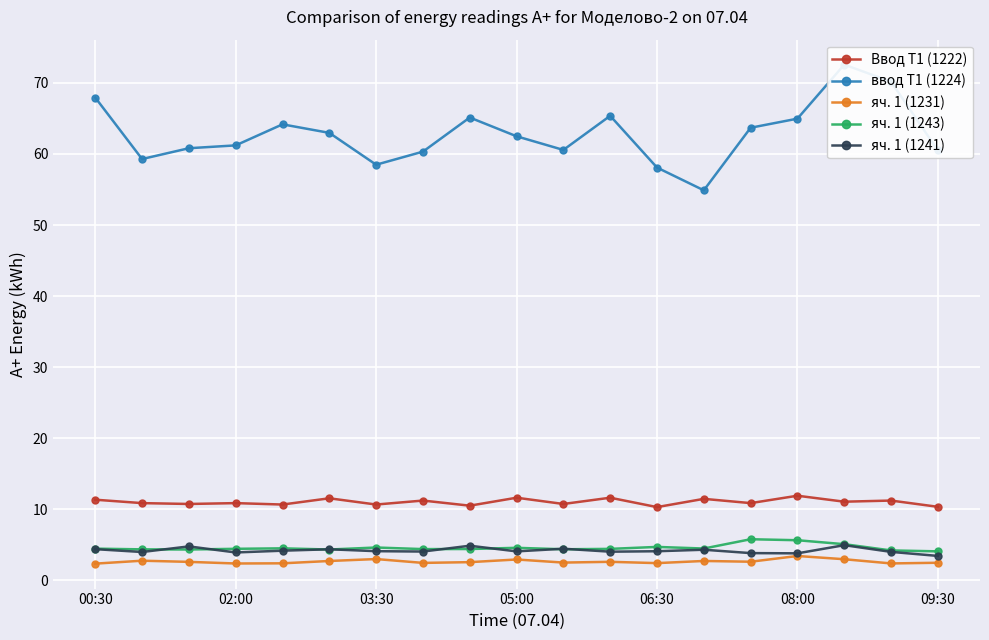

Is the value of яч. 1 (1231) at 17 greater than the value of Ввод Т1 (1222) at 10?

No